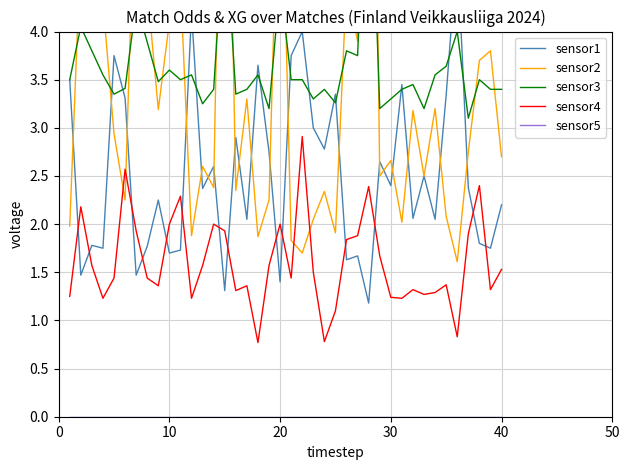

Is this an area chart (filled region under the line)?

No